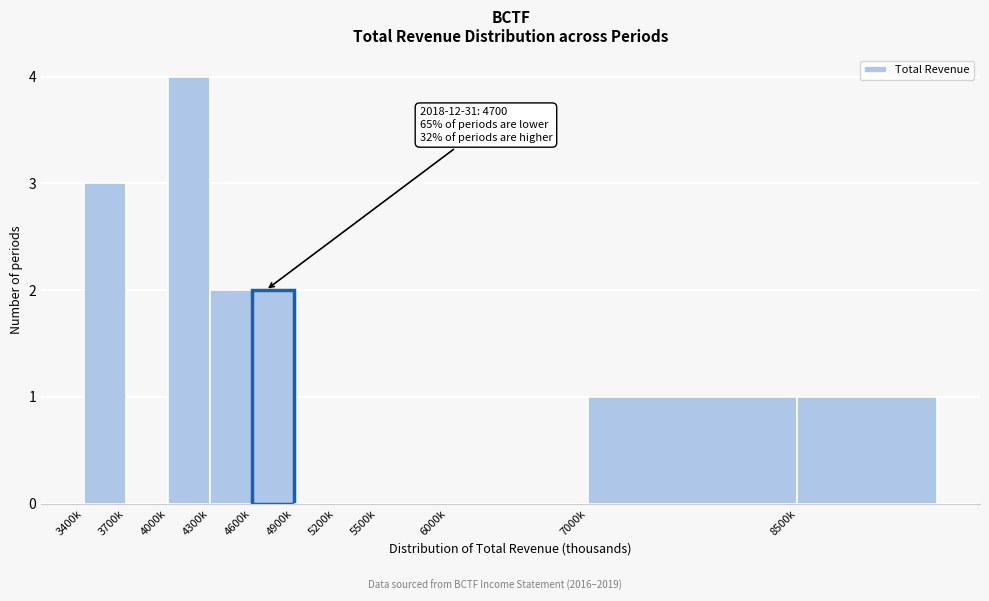

Reading left to right, list all the values displayed in this chart.

3400k=3	3700k=0	4000k=4	4300k=2	4600k=2	4900k=0	5200k=0	5500k=0	6000k=0	7000k=1	8500k=1